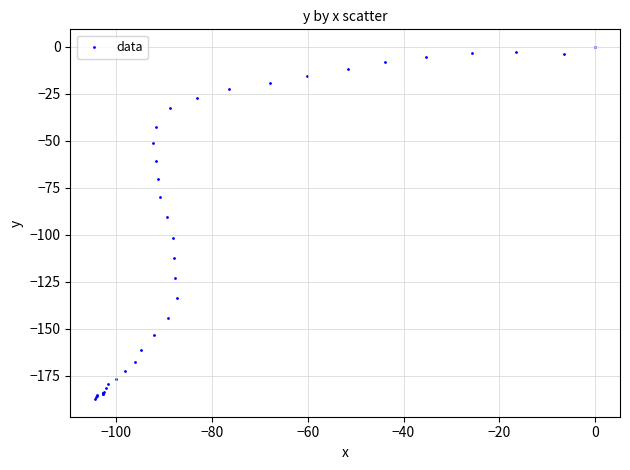

What Y value in the scatter plot is closest to -93?

-90.7